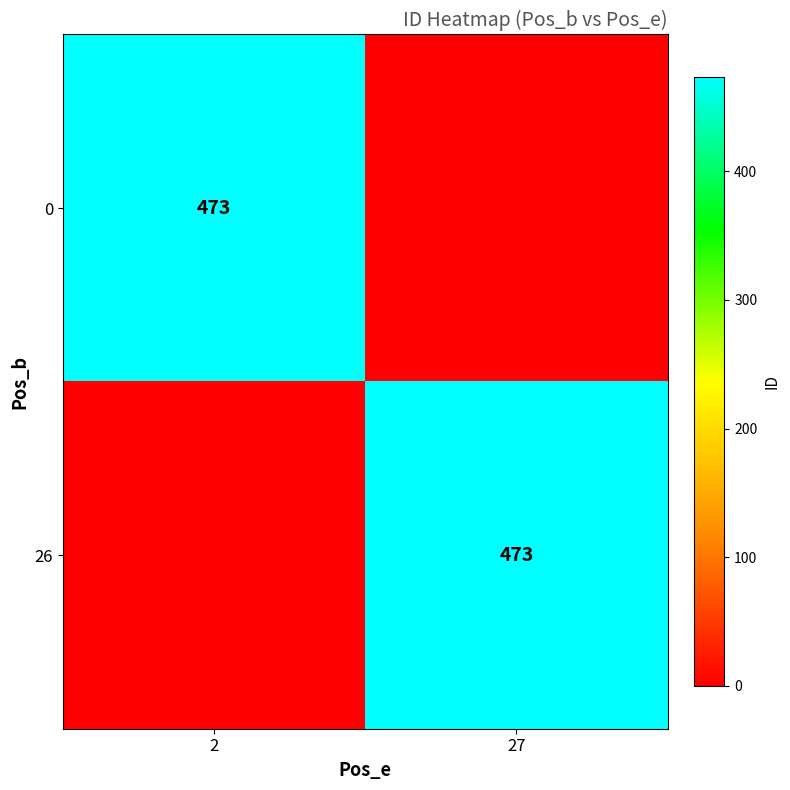

The 0 series shows 473 at 2. True or false?

True